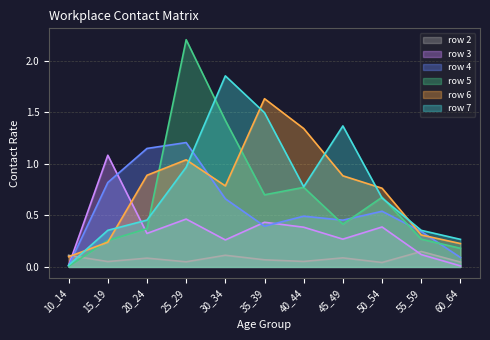

Reading left to right, transcribe all the data shown in this chart.

row_2: 0.1	0.1	0.1	0.0	0.1	0.1	0.1	0.1	0.0	0.1	0.0
row_3: 0.0	1.1	0.3	0.5	0.3	0.4	0.4	0.3	0.4	0.1	0.0
row_4: 0.0	0.8	1.1	1.2	0.7	0.4	0.5	0.5	0.5	0.3	0.1
row_5: 0.0	0.3	0.4	2.2	1.4	0.7	0.8	0.4	0.7	0.3	0.2
row_6: 0.1	0.2	0.9	1.0	0.8	1.6	1.3	0.9	0.8	0.3	0.2
row_7: 0.0	0.4	0.5	1.0	1.9	1.5	0.8	1.4	0.7	0.4	0.3